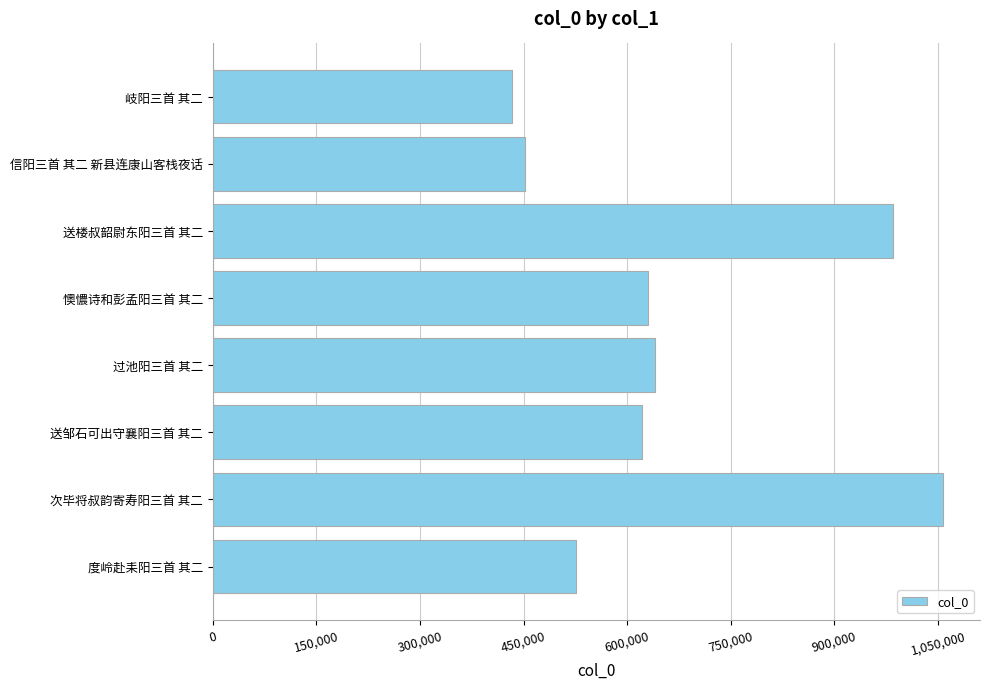

What is the maximum value shown in the chart?

1057970